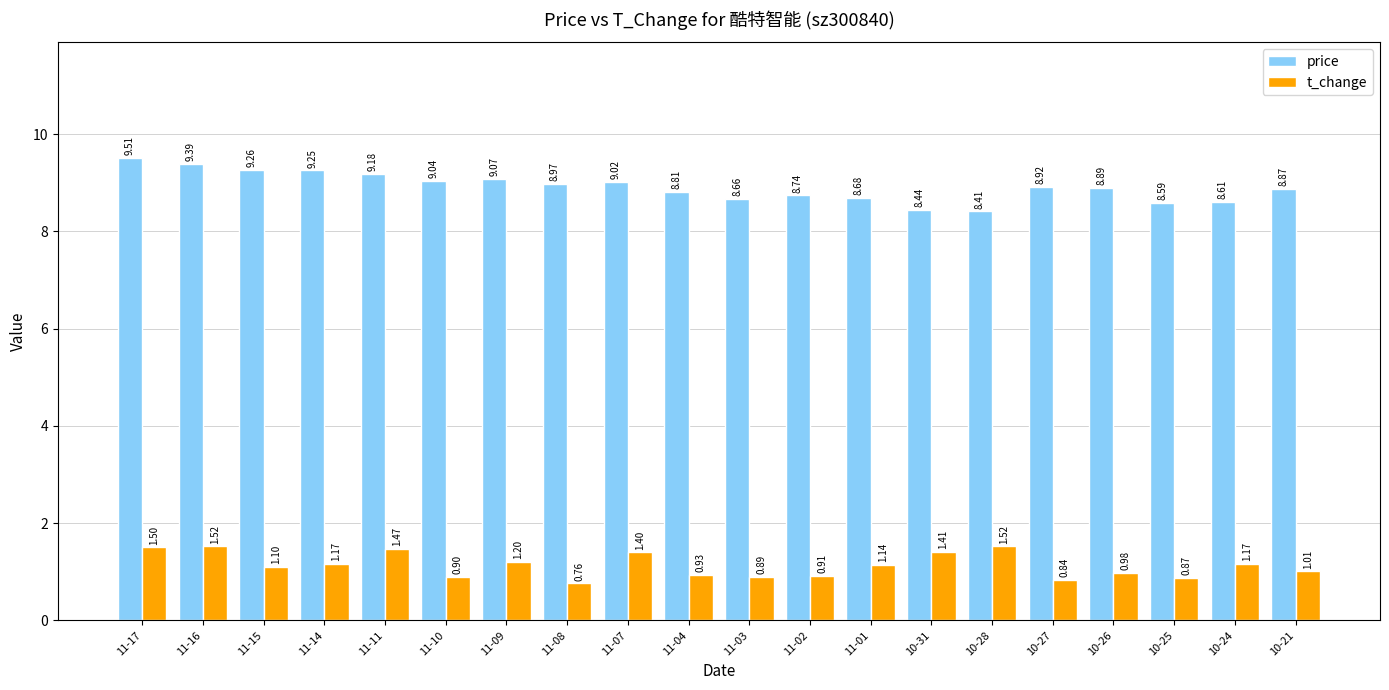

What is the sum of all price values?

178.3